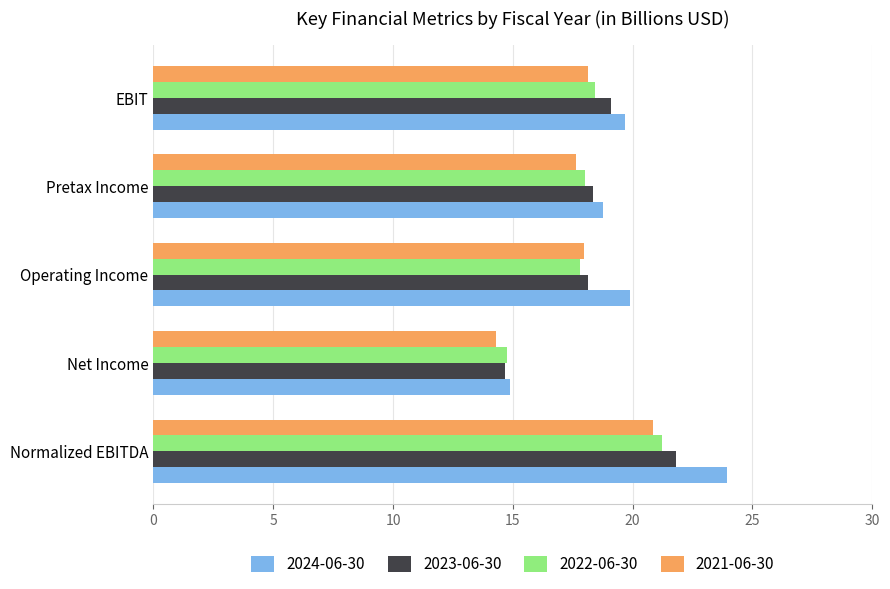

Is it true that 2022-06-30 equals 21.2 at Normalized EBITDA?

True